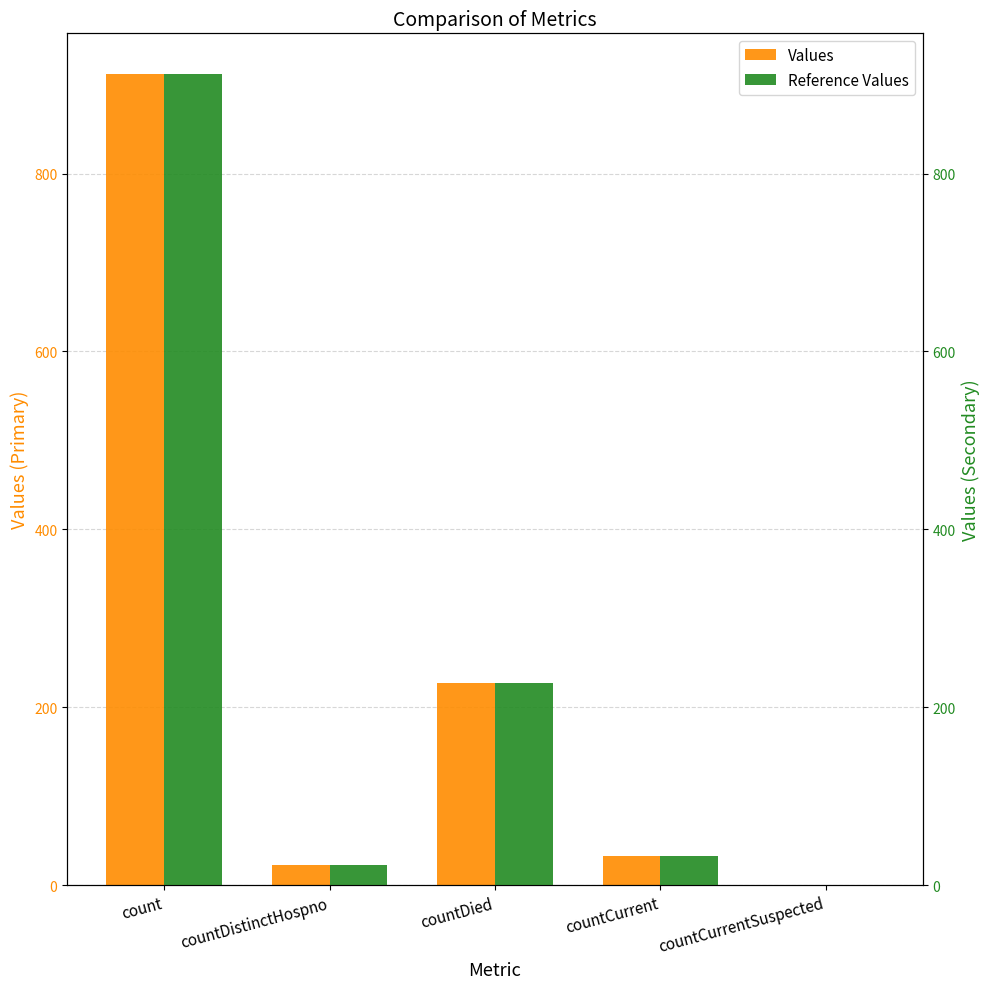

Between countCurrent and countDied, which is larger?

countDied